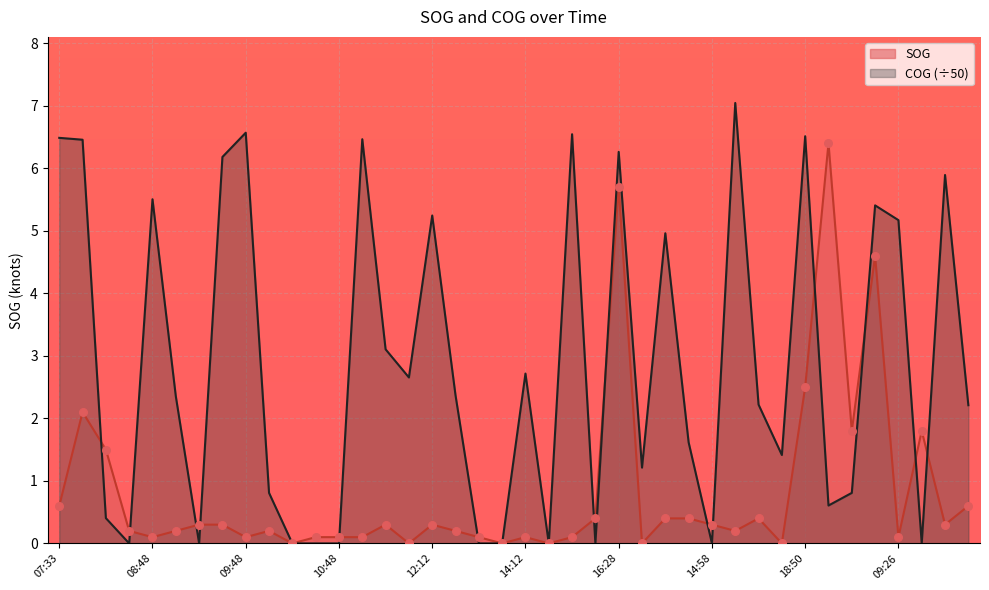

At how many categories does at least one series exceed 0?

37